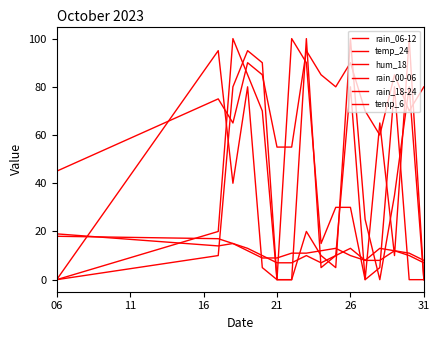

What is the label of the 5th point from the left?

26